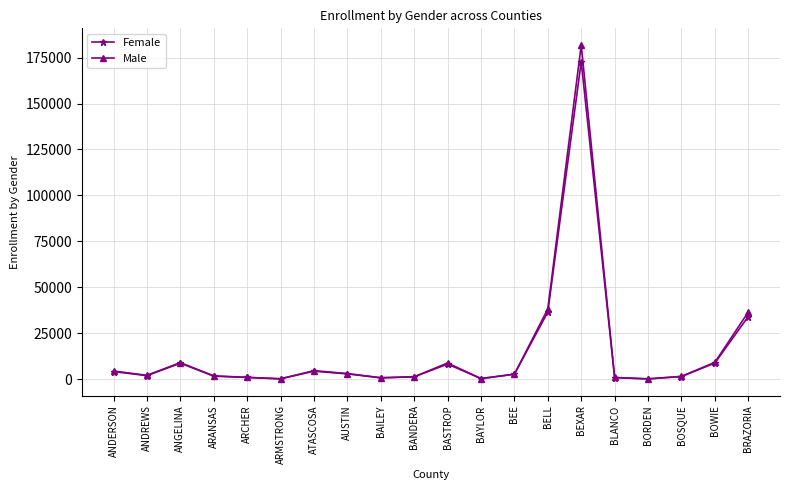

At which category does Male reach its first local peak?

ANGELINA